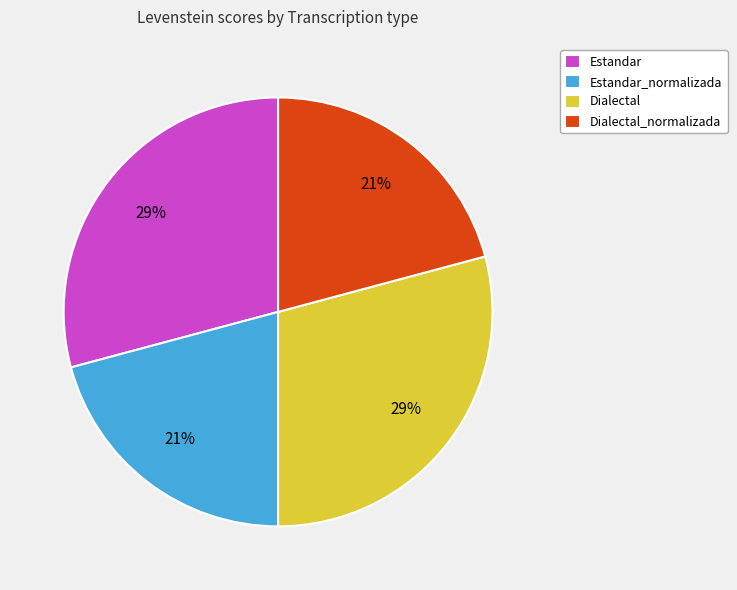

Between Dialectal_normalizada and Estandar, which is larger?

Estandar